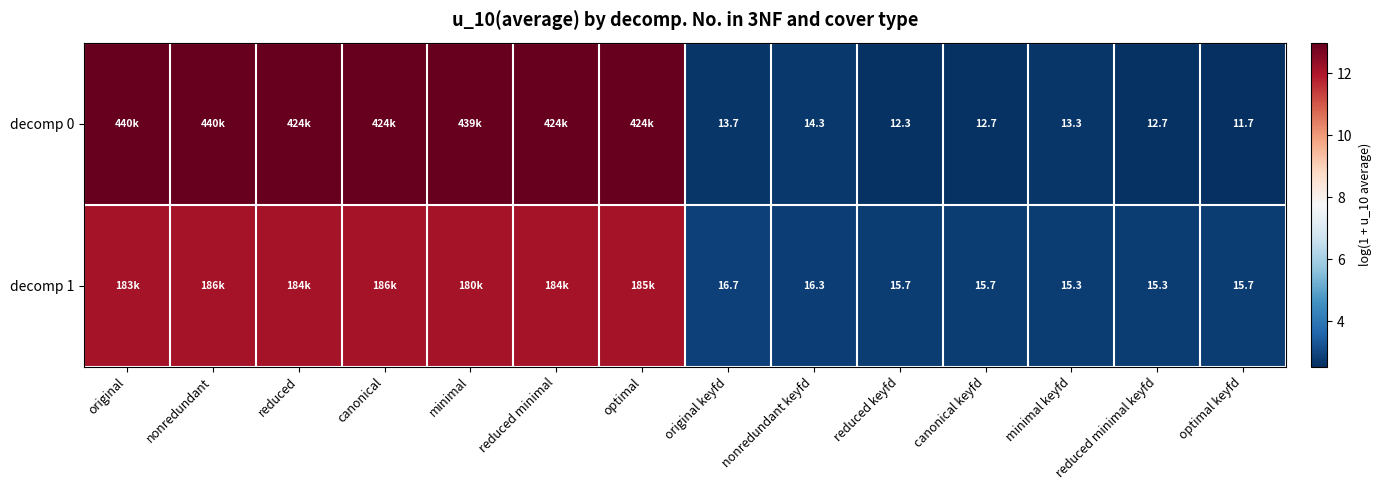

True or false: decomp 1 has a value of 3.8 at reduced keyfd.

False